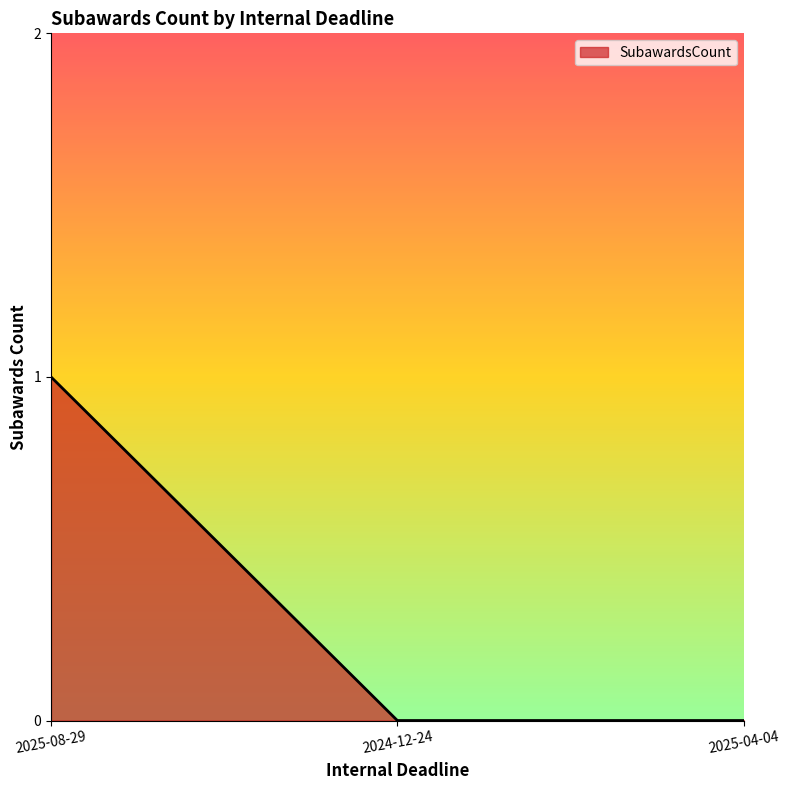

Is it true that the value at 2024-12-24 is 0?

True